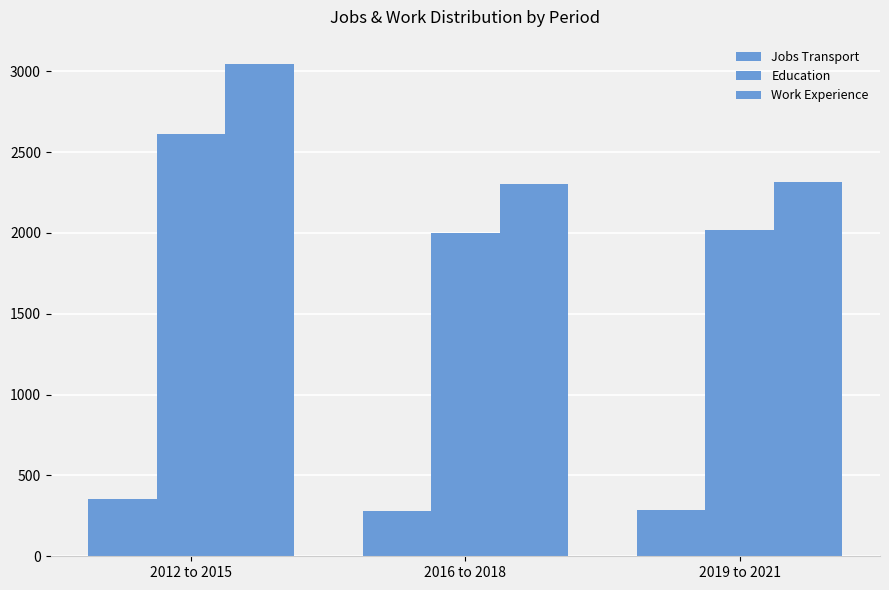

How many values in the Work Experience series are below 2317?

1